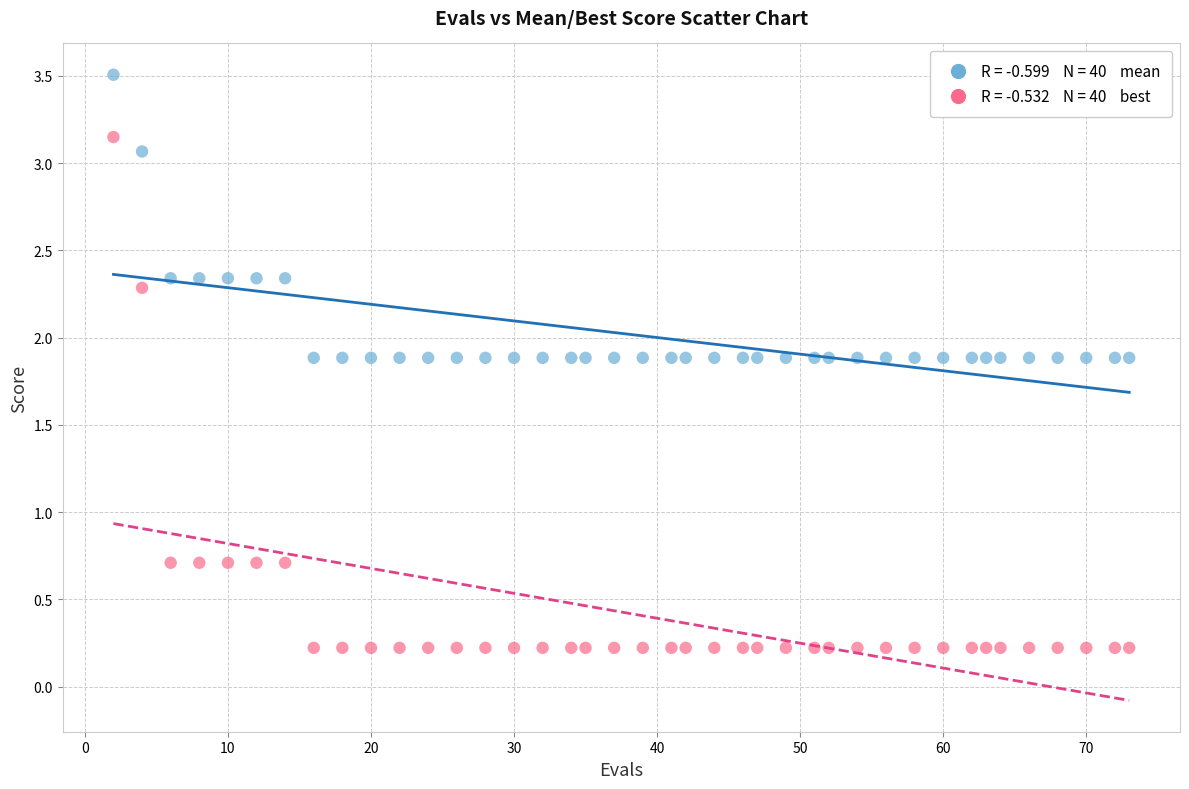

Across all data points, what is the range of Y values (max minus min)?

3.3